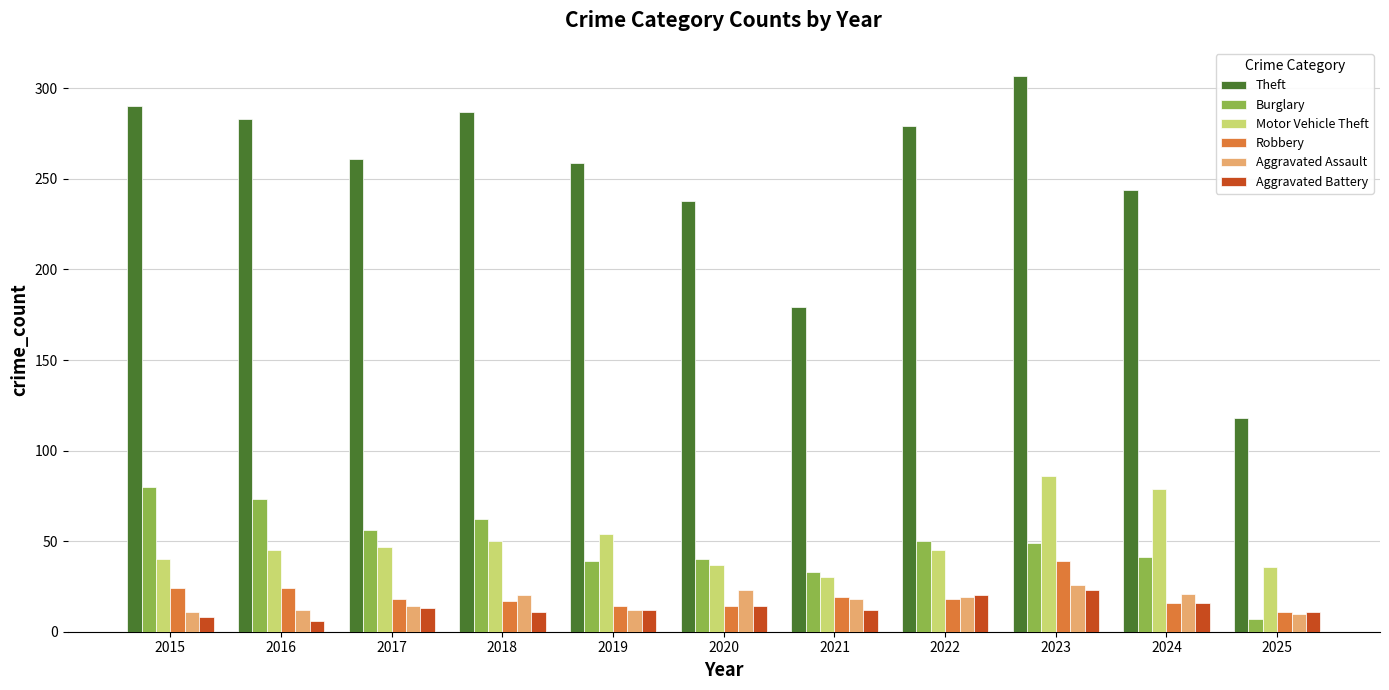

What are all the series names shown in the legend?

Theft, Burglary, Motor Vehicle Theft, Robbery, Aggravated Assault, Aggravated Battery